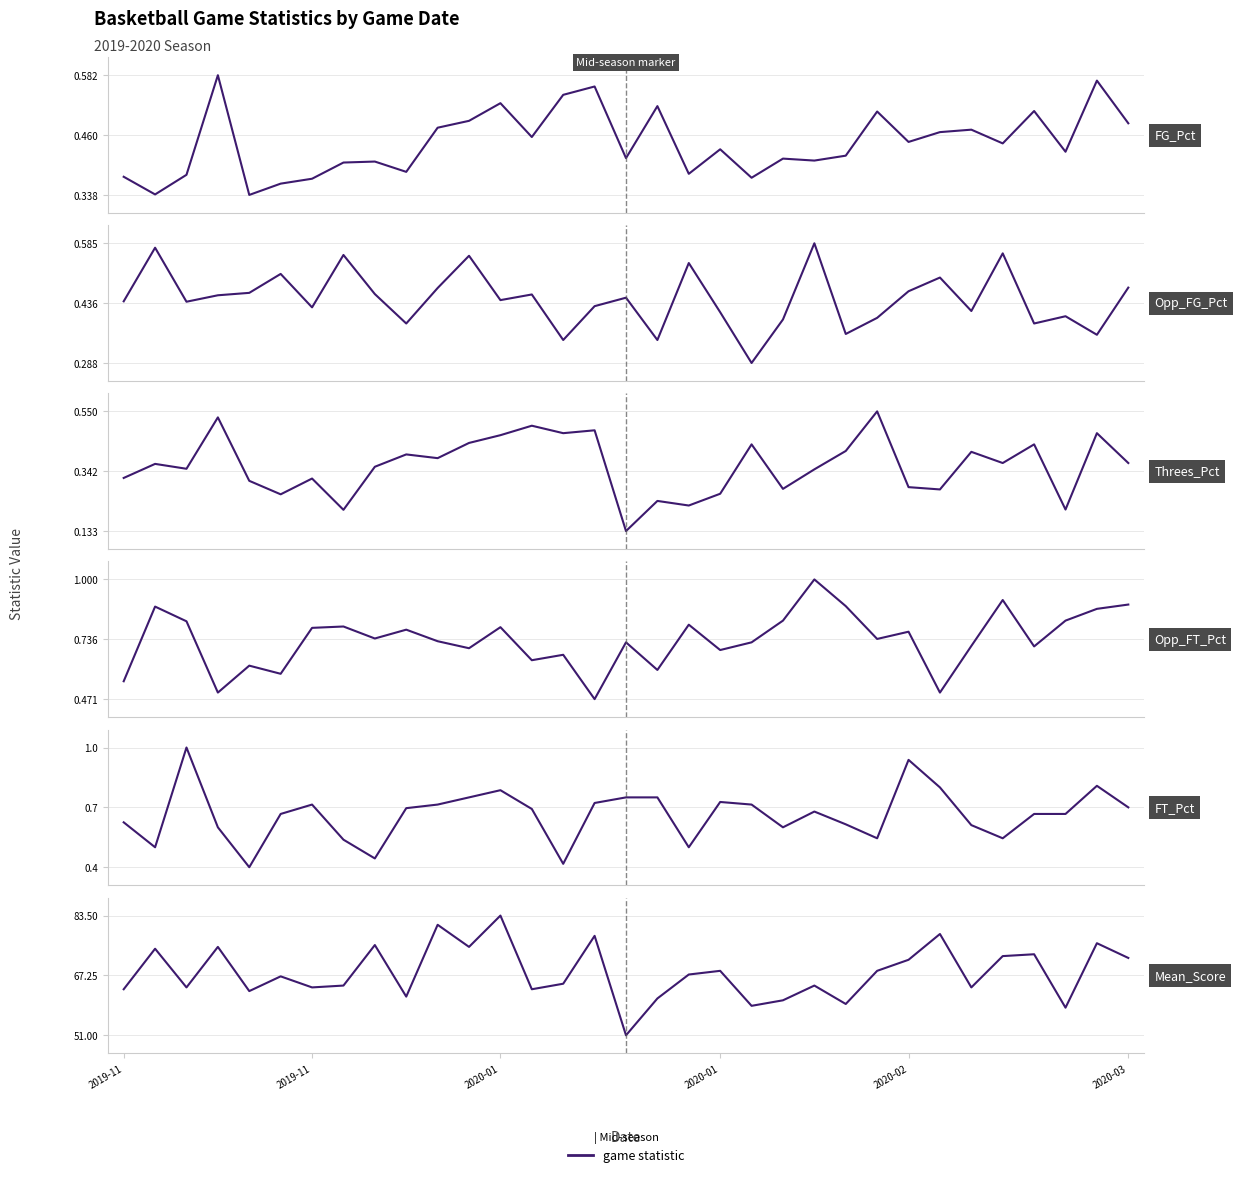

The value of Threes_Pct at 2020-01 is 0.3. True or false?

True